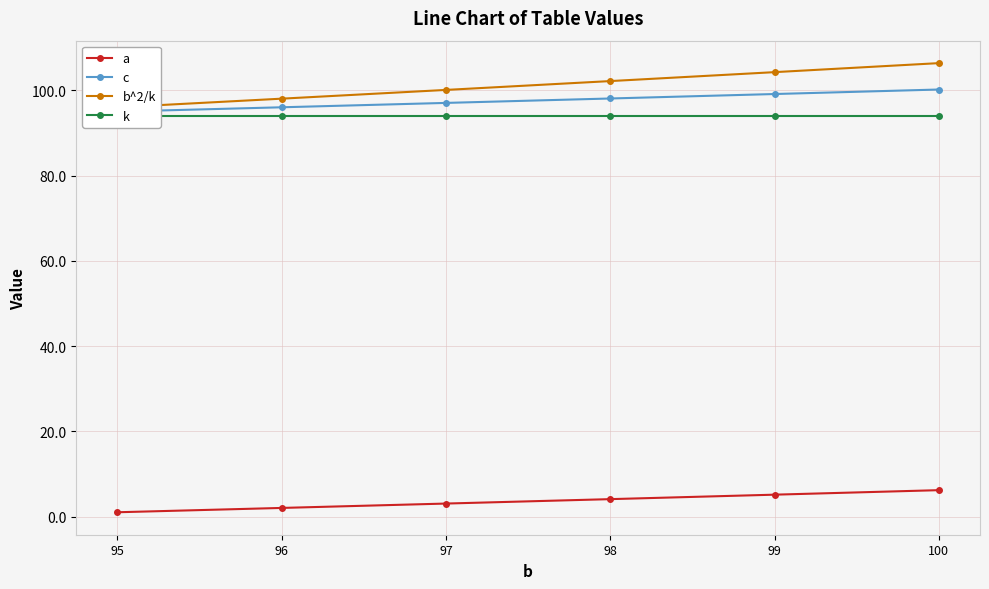

Is the value of c at 98 greater than the value of b^2/k at 95?

Yes